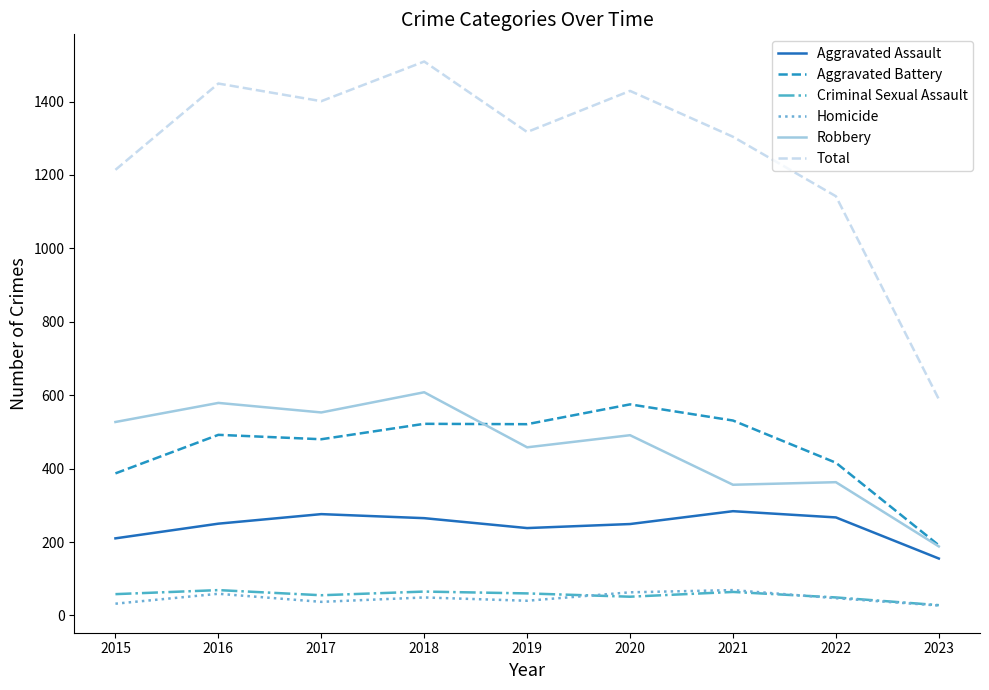

Which series changed the most between 2016 and 2022?

Total